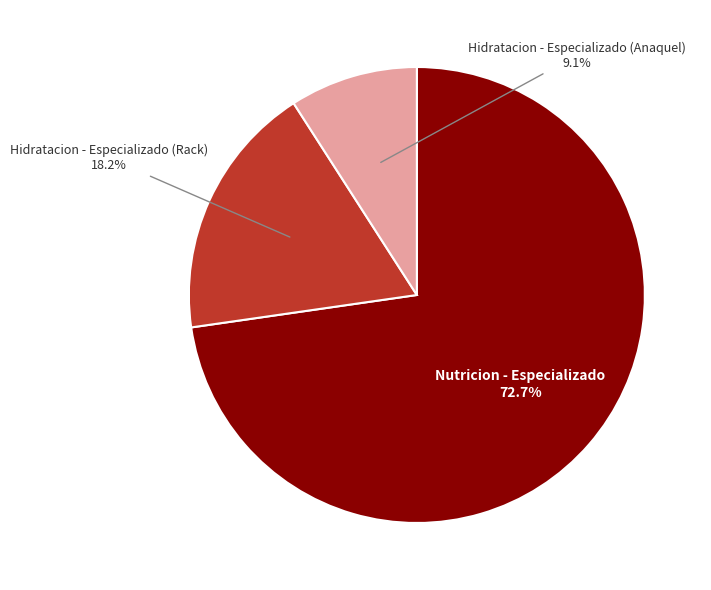

Is there a majority slice in this chart?

Yes